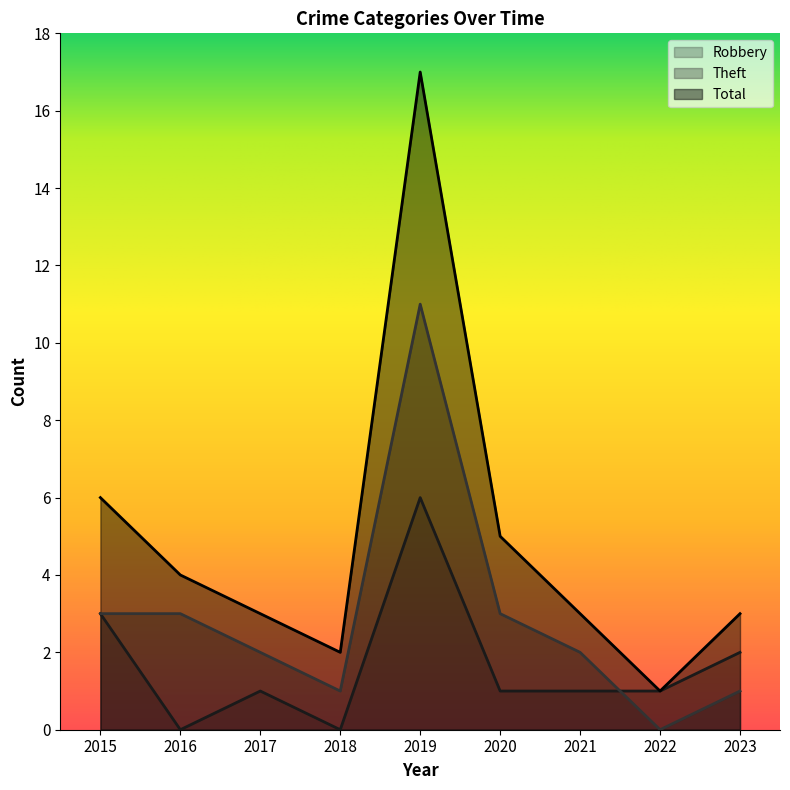

How many data points does each series have?

9